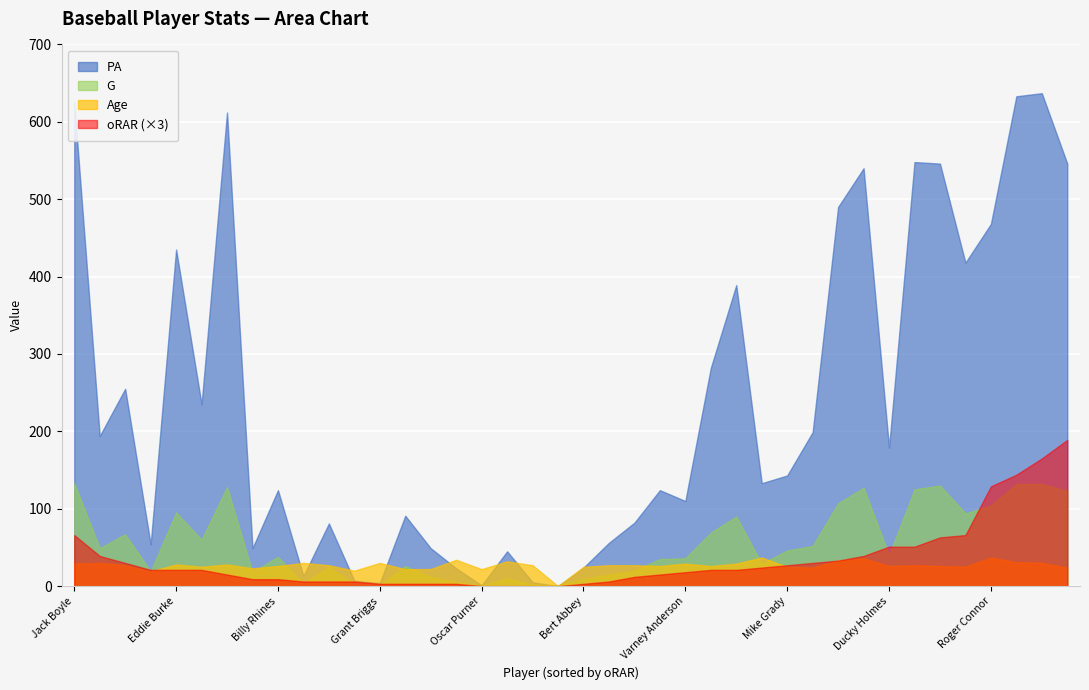

What is the label of the 21st point from the right?

Dan Brouthers